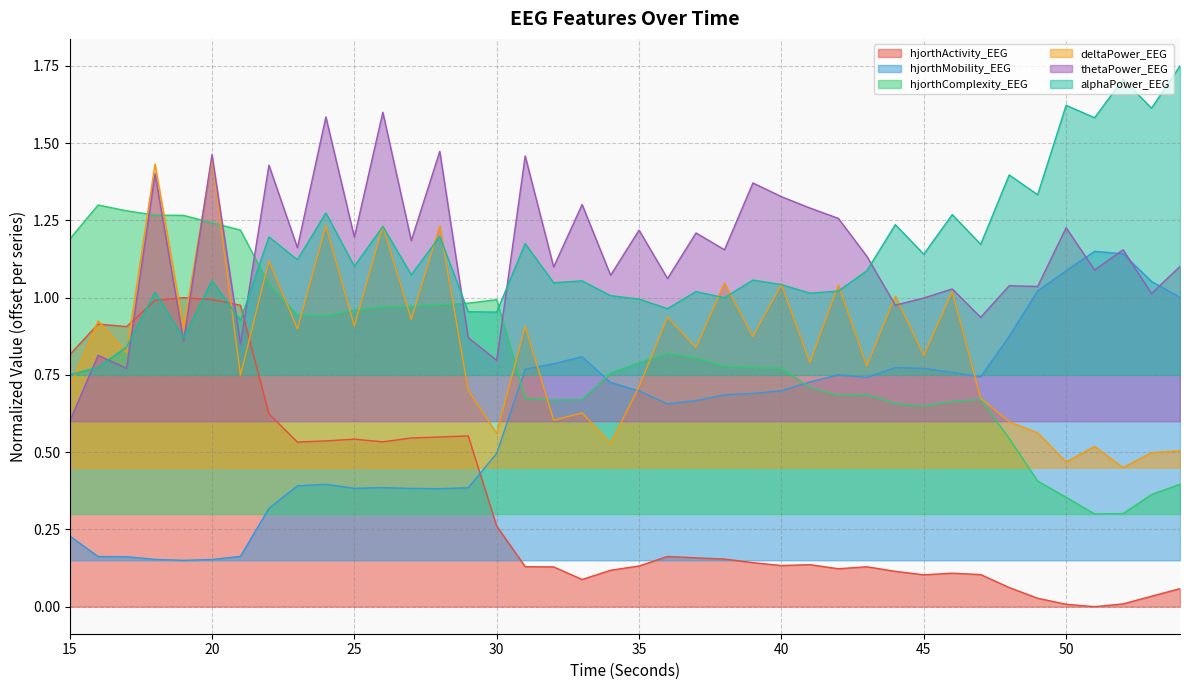

Reading right to left, extract all data points from this chart.

hjorthActivity_EEG: 0.1	0.0	0.0	0.0	0.0	0.0	0.1	0.1	0.1	0.1	0.1	0.1	0.1	0.1	0.1	0.1	0.2	0.2	0.2	0.1	0.1	0.1	0.1	0.1	0.3	0.6	0.5	0.5	0.5	0.5	0.5	0.5	0.6	1.0	1.0	1.0	1.0	0.9	0.9	0.8
hjorthMobility_EEG: 1.0	1.1	1.1	1.1	1.1	1.0	0.9	0.7	0.8	0.8	0.8	0.7	0.8	0.7	0.7	0.7	0.7	0.7	0.7	0.7	0.7	0.8	0.8	0.8	0.5	0.4	0.4	0.4	0.4	0.4	0.4	0.4	0.3	0.2	0.2	0.1	0.2	0.2	0.2	0.2
hjorthComplexity_EEG: 0.4	0.4	0.3	0.3	0.4	0.4	0.5	0.7	0.7	0.6	0.7	0.7	0.7	0.7	0.8	0.8	0.8	0.8	0.8	0.8	0.8	0.7	0.7	0.7	1.0	1.0	1.0	1.0	1.0	1.0	0.9	0.9	1.0	1.2	1.2	1.3	1.3	1.3	1.3	1.2
deltaPower_EEG: 0.5	0.5	0.4	0.5	0.5	0.6	0.6	0.7	1.0	0.8	1.0	0.8	1.0	0.8	1.0	0.9	1.0	0.8	0.9	0.7	0.5	0.6	0.6	0.9	0.6	0.7	1.2	0.9	1.2	0.9	1.2	0.9	1.1	0.7	1.4	0.9	1.4	0.8	0.9	0.7
thetaPower_EEG: 1.1	1.0	1.2	1.1	1.2	1.0	1.0	0.9	1.0	1.0	1.0	1.1	1.3	1.3	1.3	1.4	1.2	1.2	1.1	1.2	1.1	1.3	1.1	1.5	0.8	0.9	1.5	1.2	1.6	1.2	1.6	1.2	1.4	0.8	1.5	0.9	1.4	0.8	0.8	0.6
alphaPower_EEG: 1.7	1.6	1.7	1.6	1.6	1.3	1.4	1.2	1.3	1.1	1.2	1.1	1.0	1.0	1.0	1.1	1.0	1.0	1.0	1.0	1.0	1.1	1.0	1.2	1.0	1.0	1.2	1.1	1.2	1.1	1.3	1.1	1.2	0.9	1.1	0.9	1.0	0.8	0.8	0.8